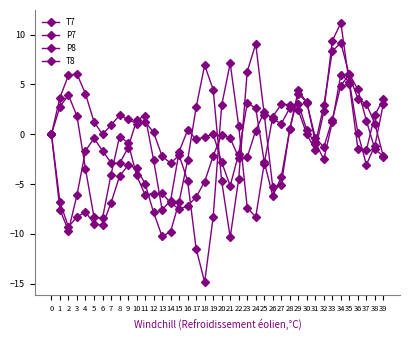

What is the difference between the maximum and minimum values in the T8 series?

15.7